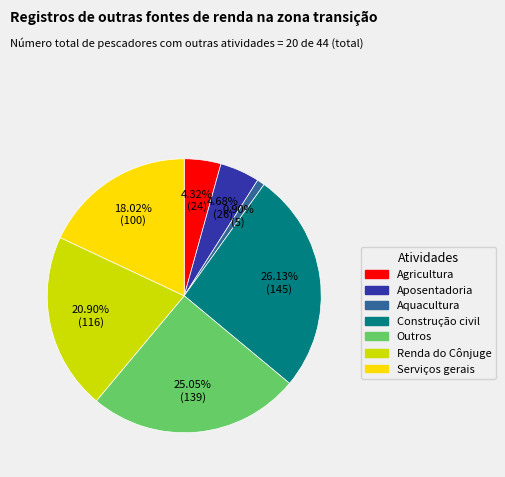

Which has a higher value, 4.68% (26) or 25.05% (139)?

25.05% (139)